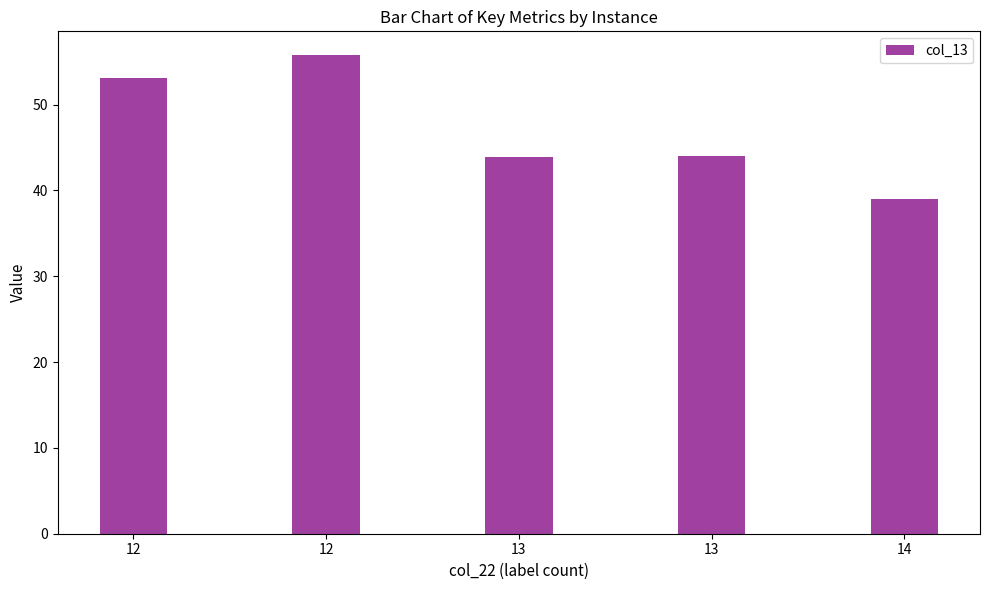

Between 13 and 12, which is larger?

12